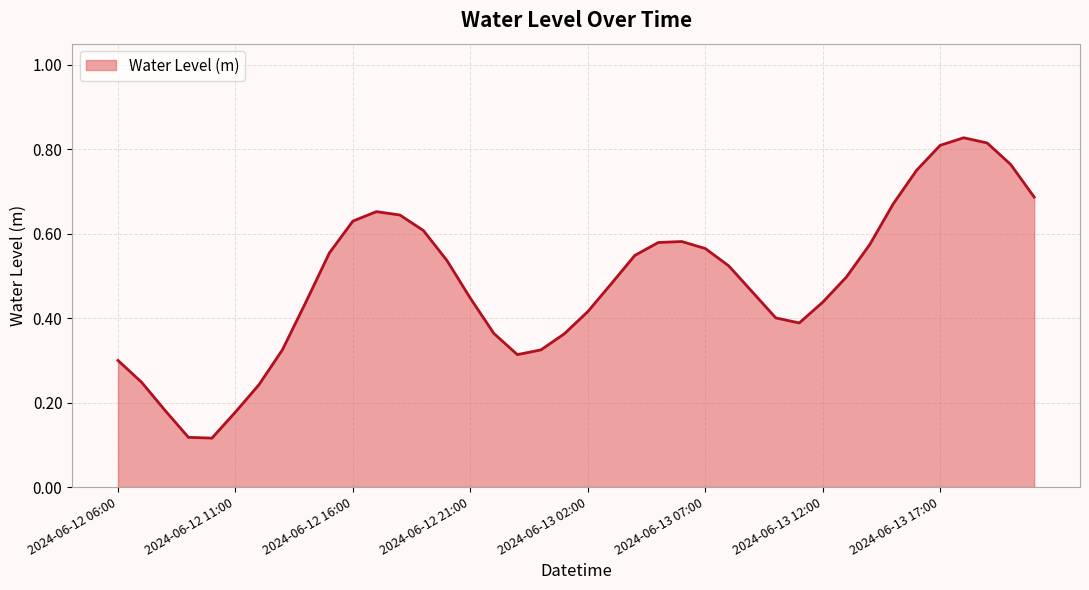

How many interior local valleys (lower than both neighbors) does the data have?

3